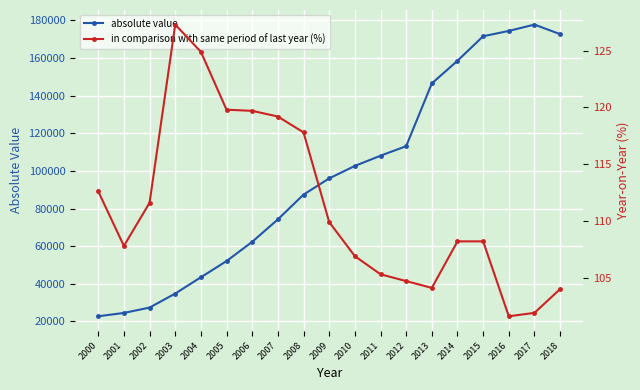

At which category does the chart reach its peak across all series?

2017